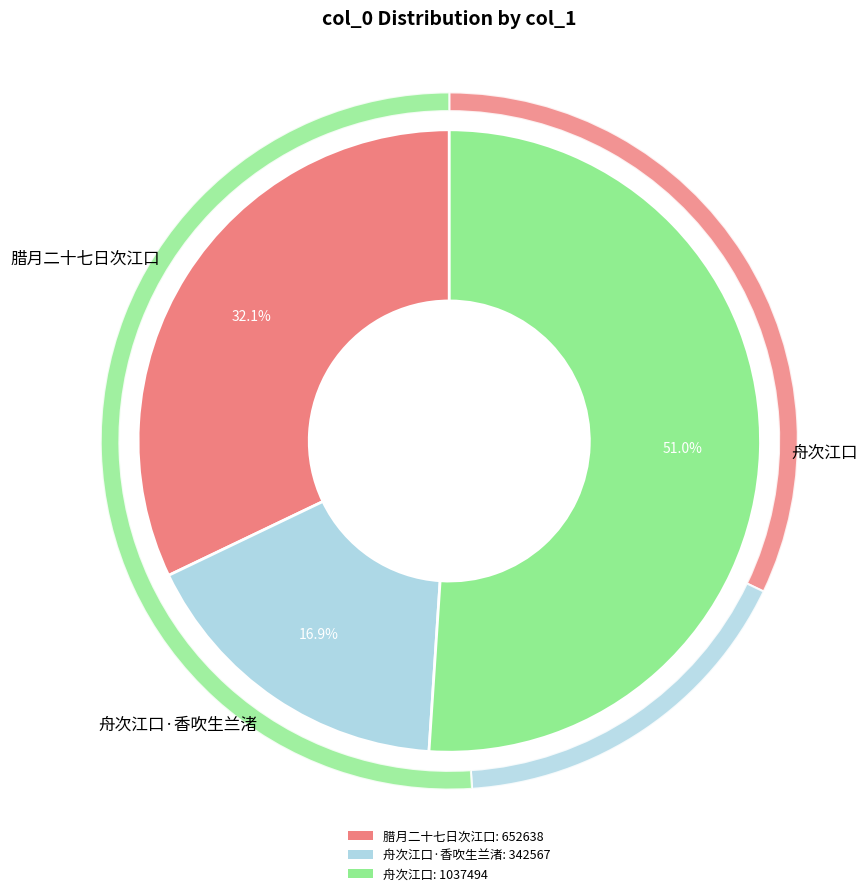

To the nearest percent, what is the combined percentage of 舟次江口 and 腊月二十七日次江口?

83%